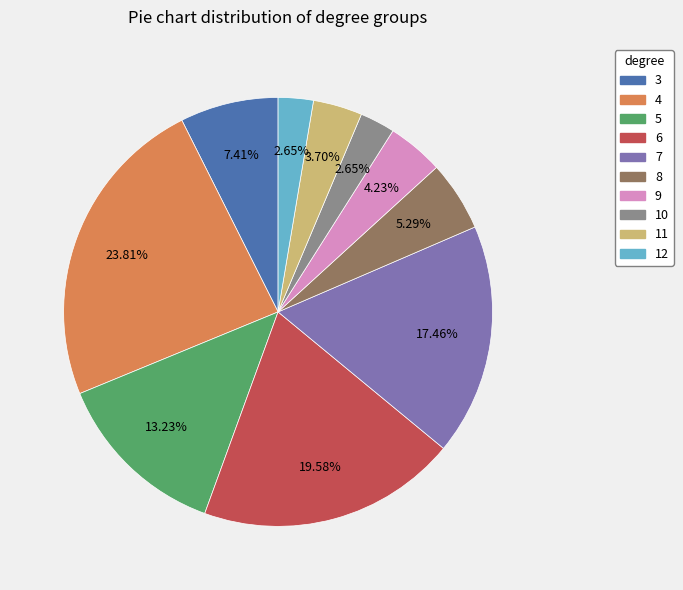

Does any single category account for the majority?

No